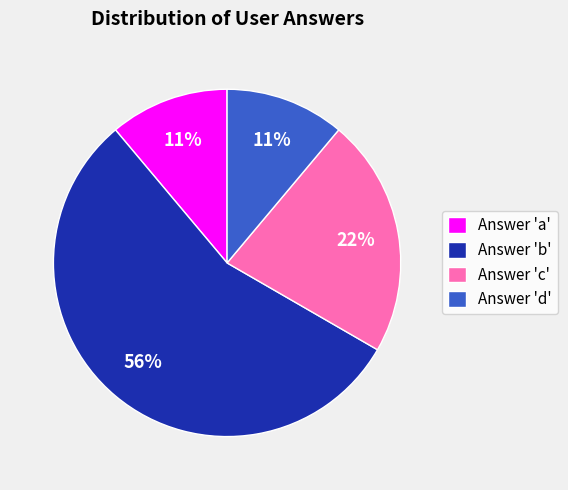

What is the largest slice in the pie chart?

Answer 'b'